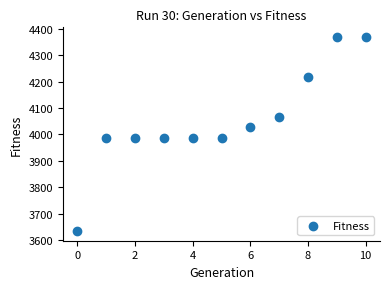

What is the range of Y values (max minus min)?

735